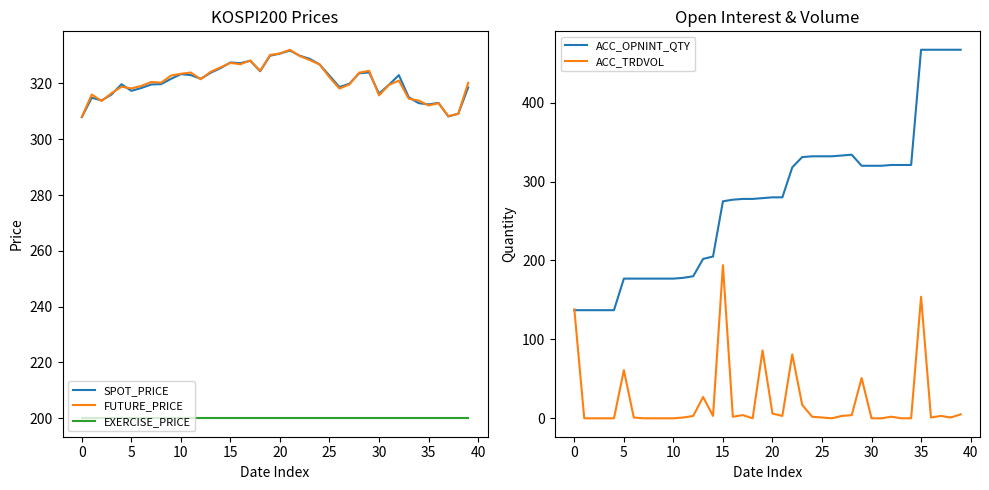

What is the highest value of the SPOT_PRICE series?

331.8